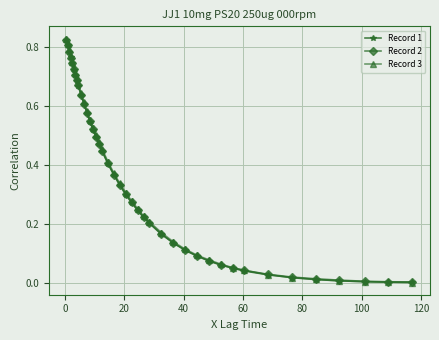

Which series has the largest range (max minus min)?

Record 3